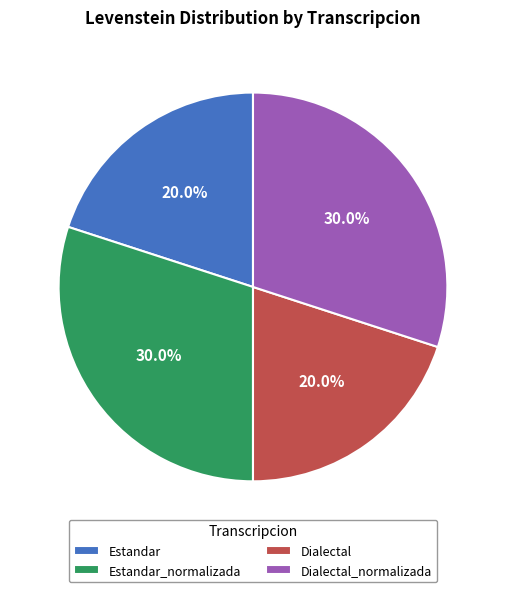

To the nearest percent, what is the combined percentage of Dialectal and Estandar_normalizada?

50%